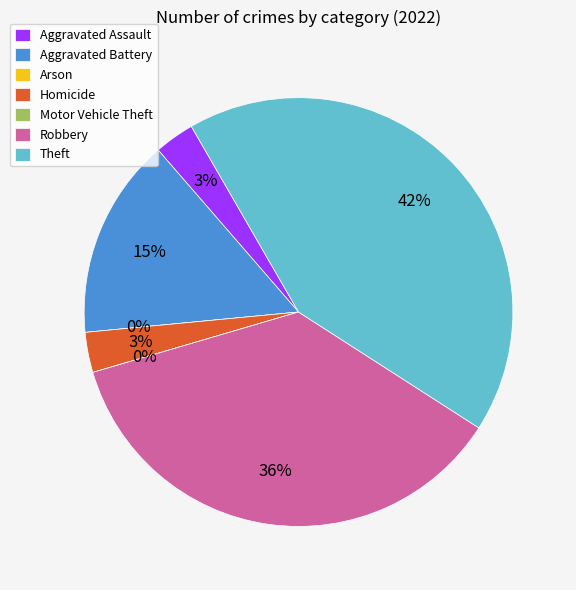

Rank the categories by value from highest to lowest.

Theft, Robbery, Aggravated Battery, Aggravated Assault, Homicide, Arson, Motor Vehicle Theft